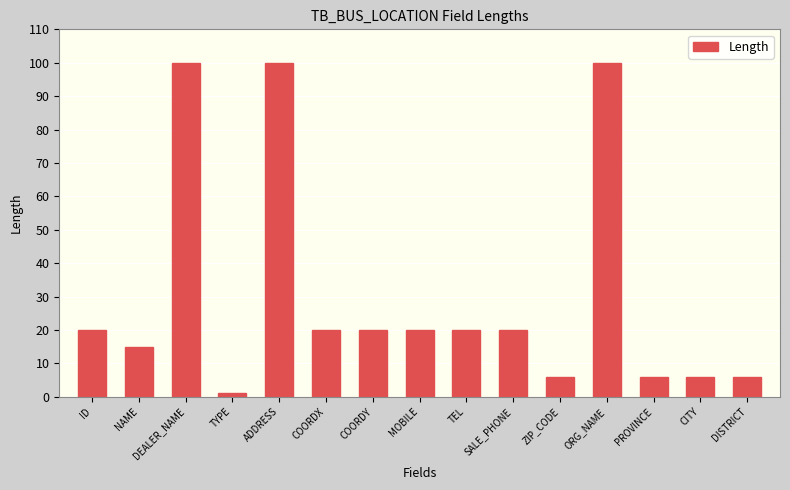

What is the change in value from MOBILE to ORG_NAME?

+80